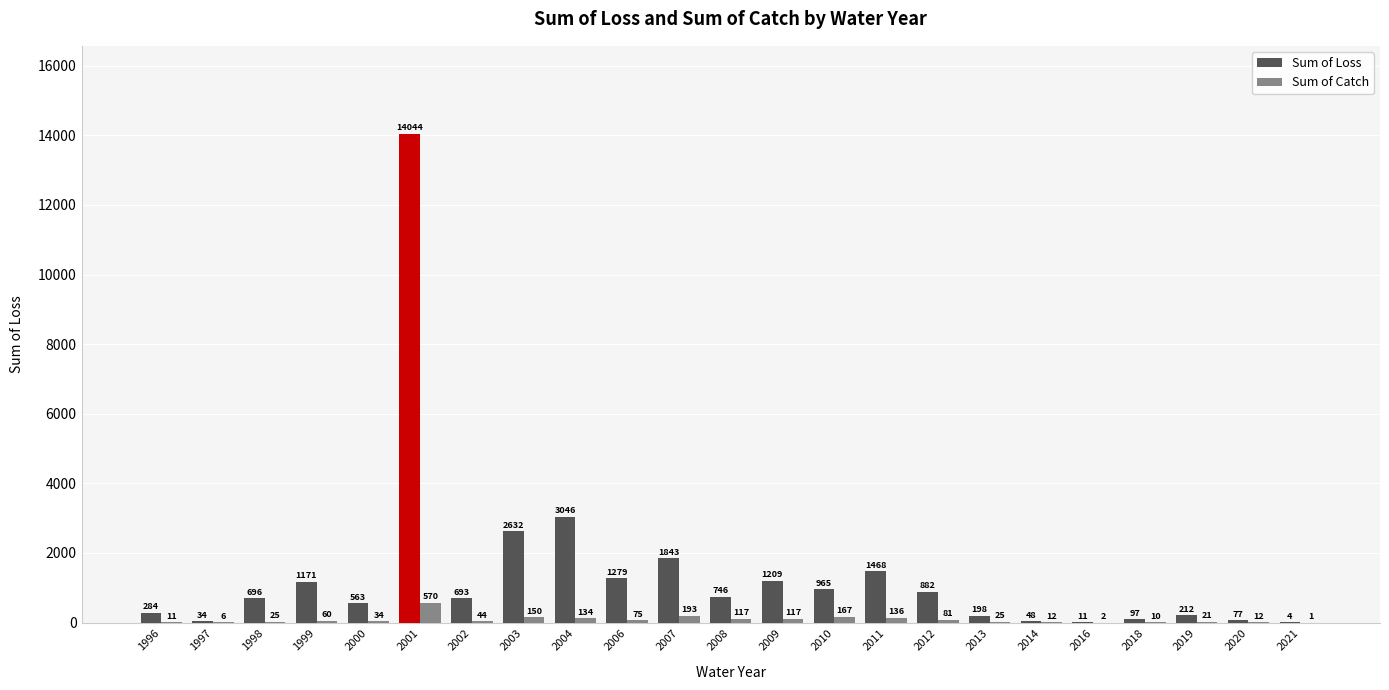

At which label does Sum of Loss first exceed 696?

1998